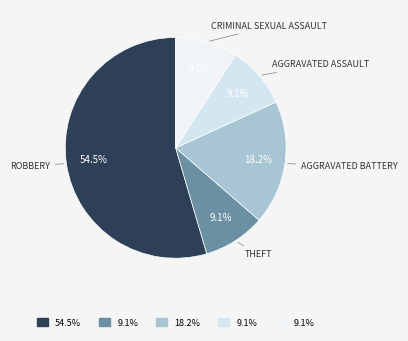

How many slices are in this pie chart?

5